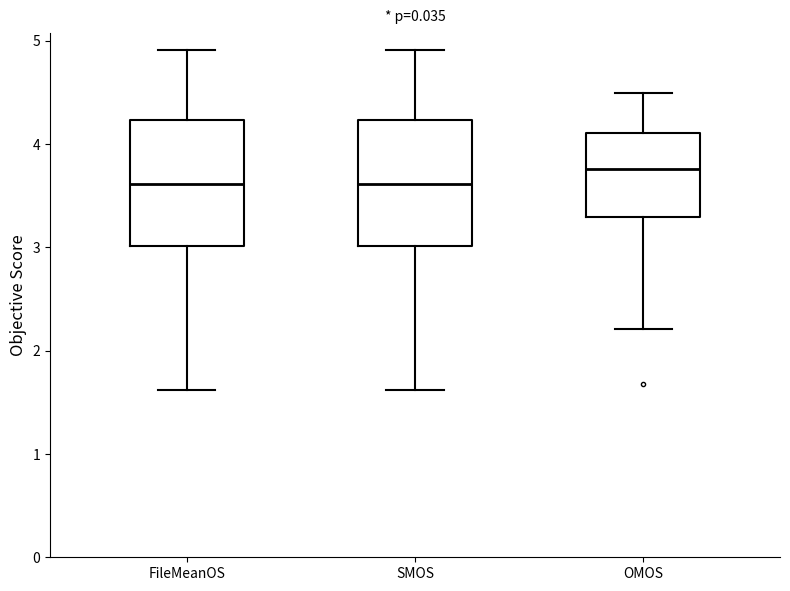

Where does the median line of the box for FileMeanOS sit on the y-axis? The values are not printed on the chart, so give them approximately, as read against the axis.

3.6